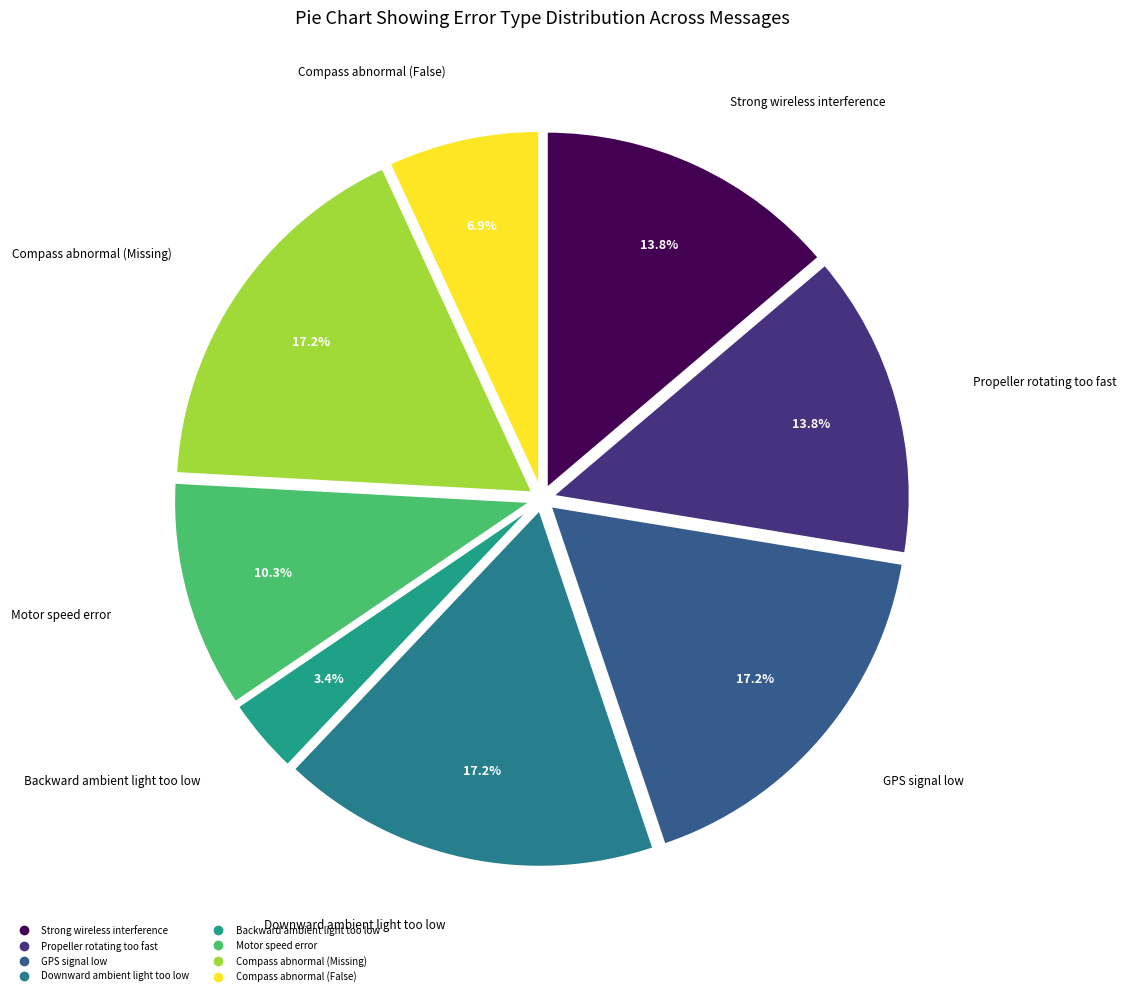

Count the number of slices in the pie.

8